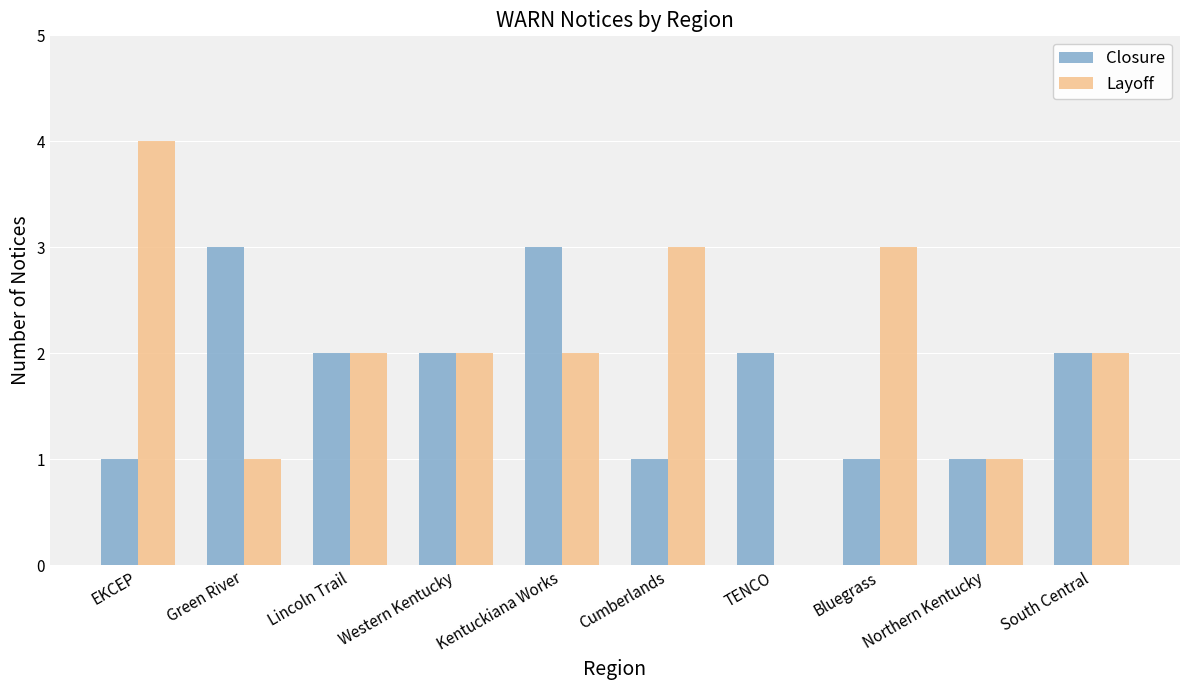

Reading left to right, what are all the values shown in this chart?

Closure: EKCEP=1	Green River=3	Lincoln Trail=2	Western Kentucky=2	Kentuckiana Works=3	Cumberlands=1	TENCO=2	Bluegrass=1	Northern Kentucky=1	South Central=2
Layoff: EKCEP=4	Green River=1	Lincoln Trail=2	Western Kentucky=2	Kentuckiana Works=2	Cumberlands=3	TENCO=0	Bluegrass=3	Northern Kentucky=1	South Central=2